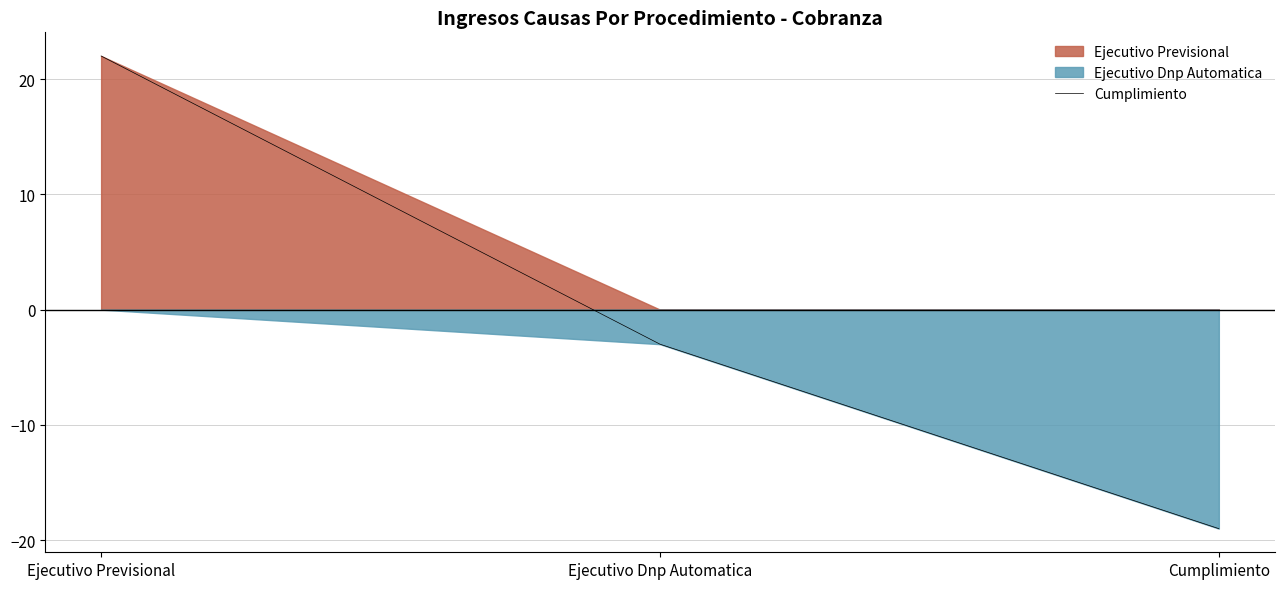

List the labels in order of value, smallest first.

Cumplimiento, Ejecutivo Dnp Automatica, Ejecutivo Previsional